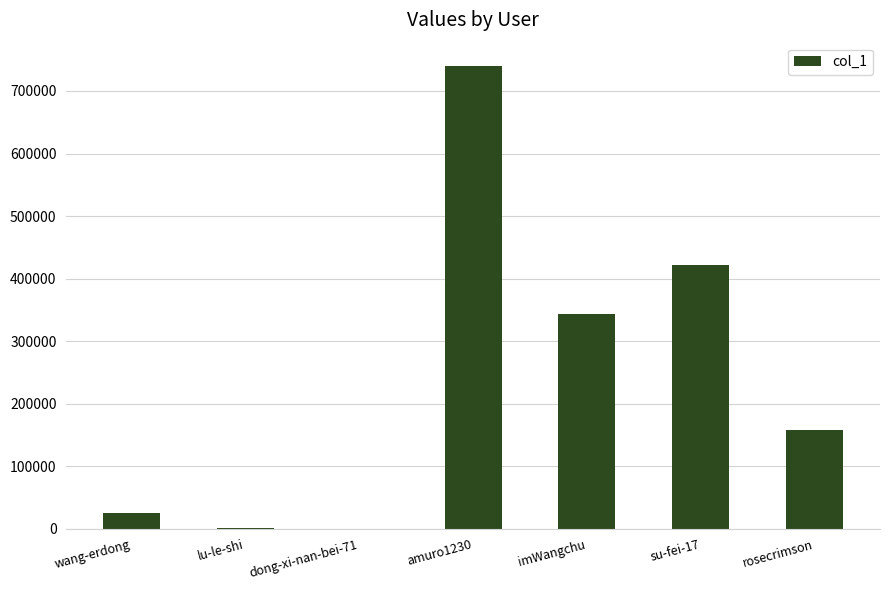

At which label does the data first exceed 158541?

amuro1230